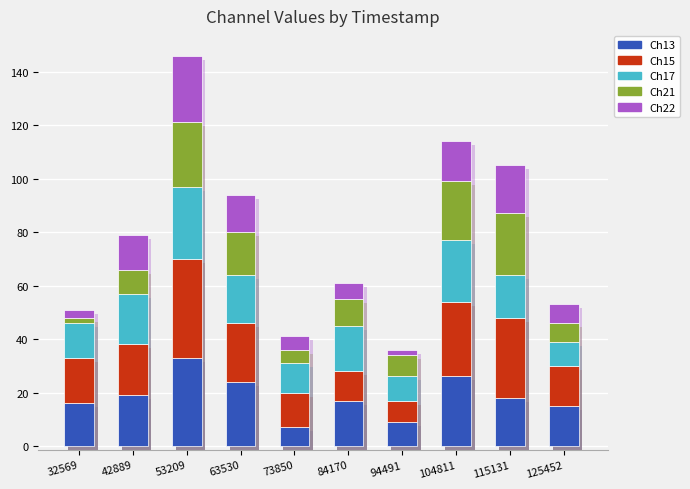

Which category has the highest value in the Ch17 series?

53209